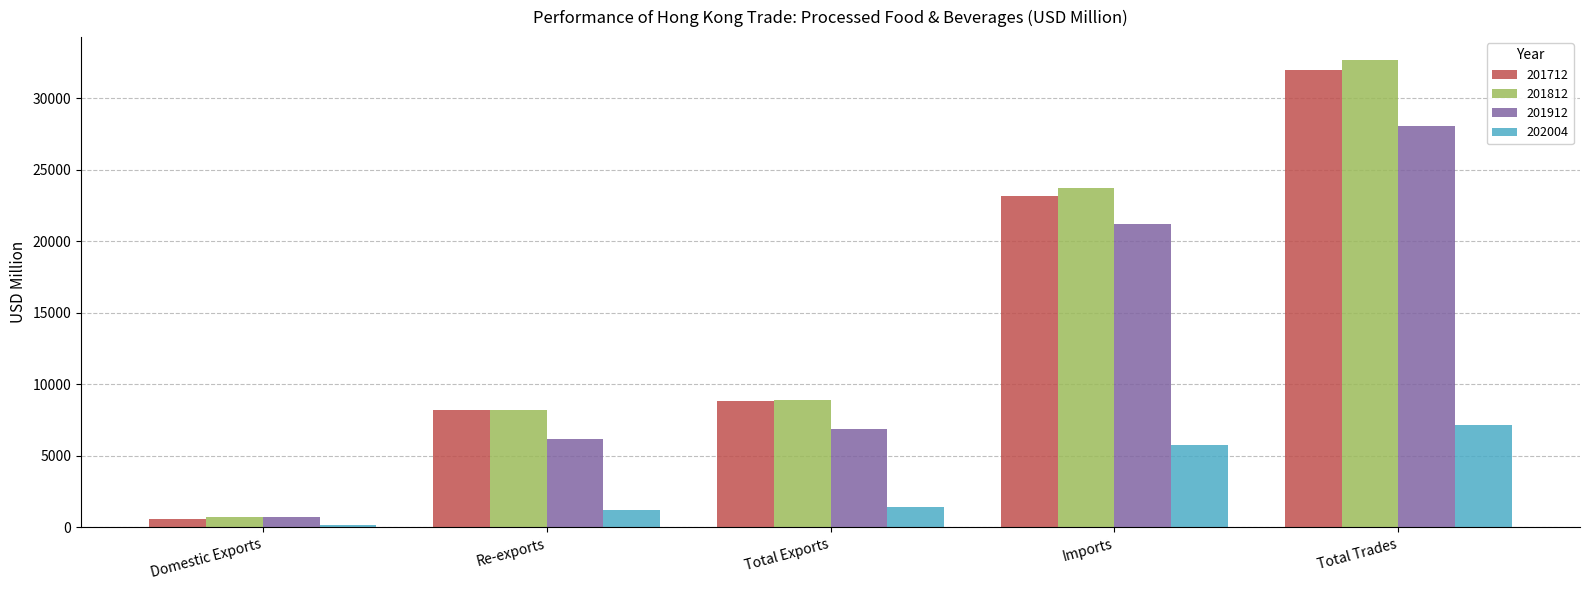

At which label does 201912 first exceed 6895?

Total Exports